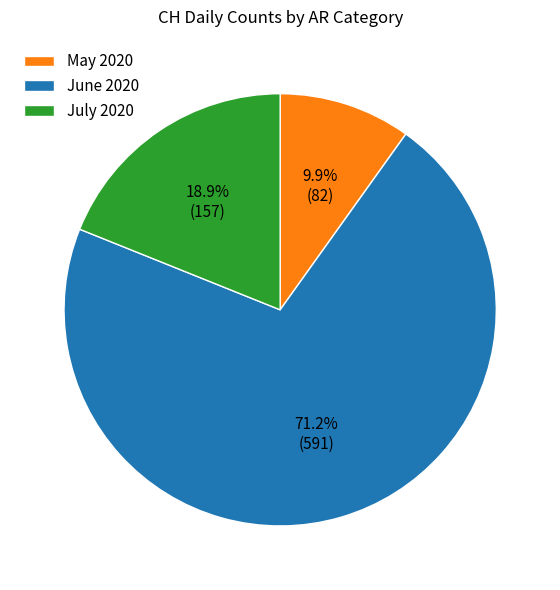

What is the ratio of the value at July 2020 to the value at May 2020?

1.9